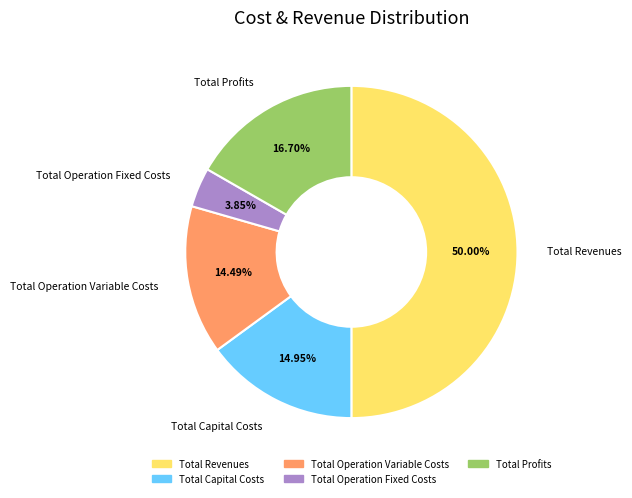

What is the smallest slice in the pie chart?

Total Operation Fixed Costs